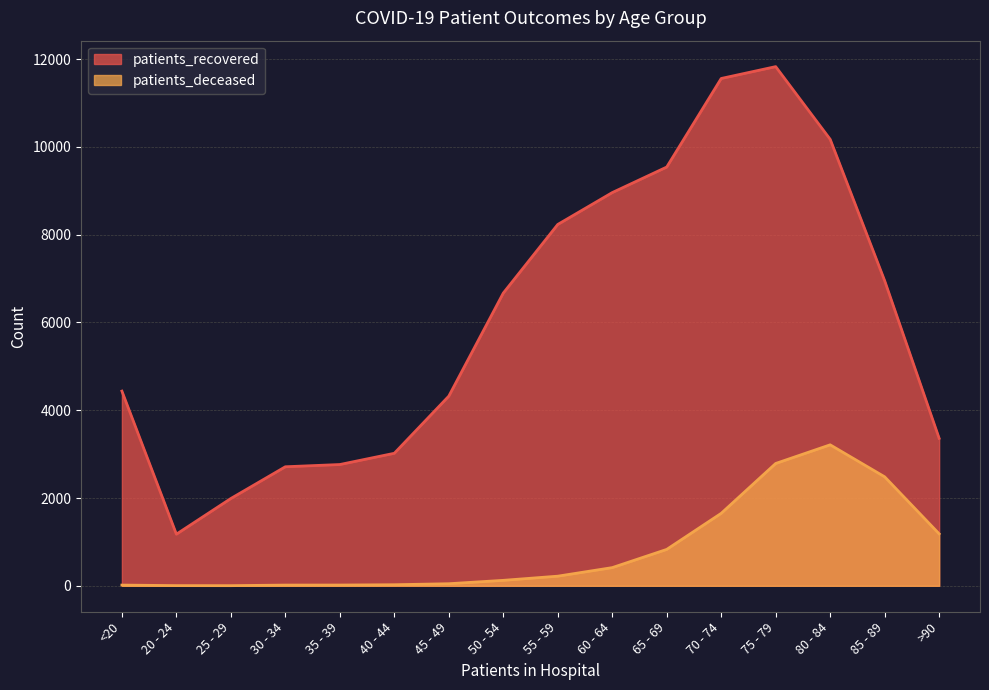

Which series has the largest total across all categories?

patients_recovered